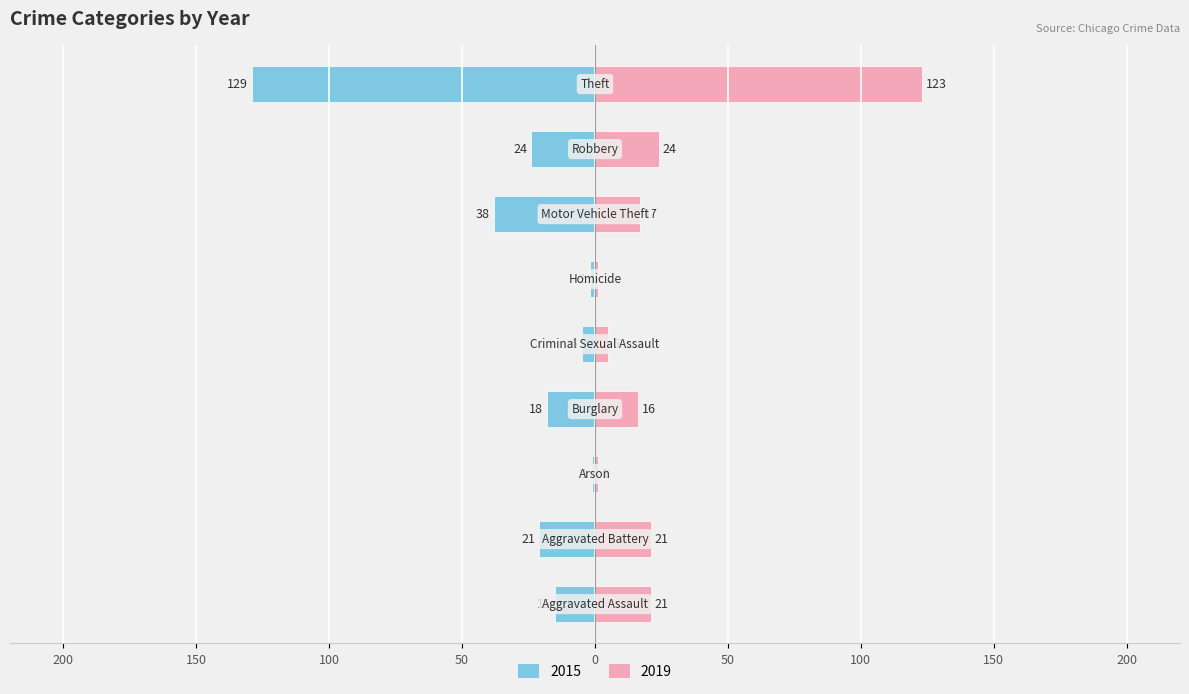

How many series are shown in this chart?

2